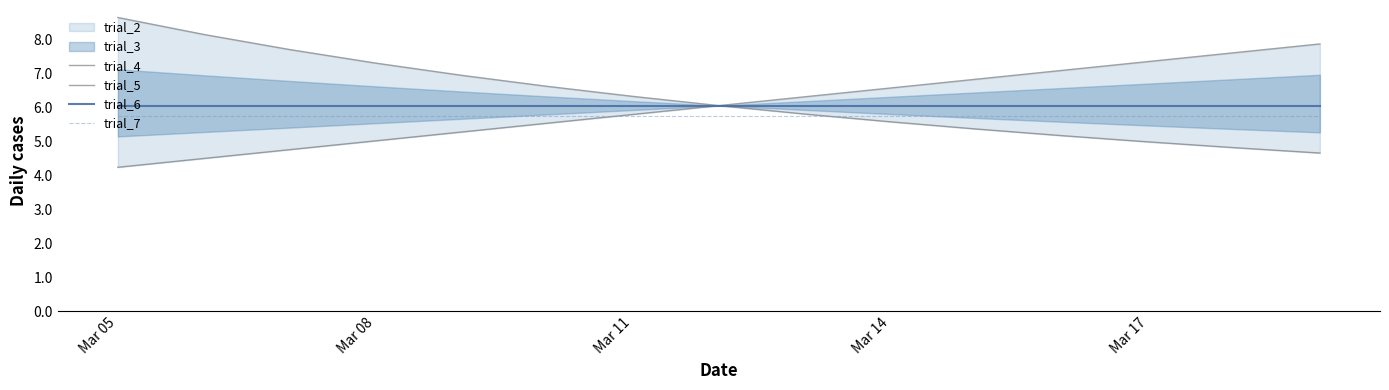

True or false: trial_7 and trial_6 intersect in this chart.

False